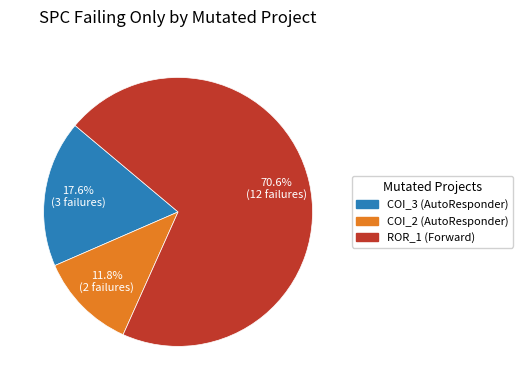

Is there a majority slice in this chart?

Yes